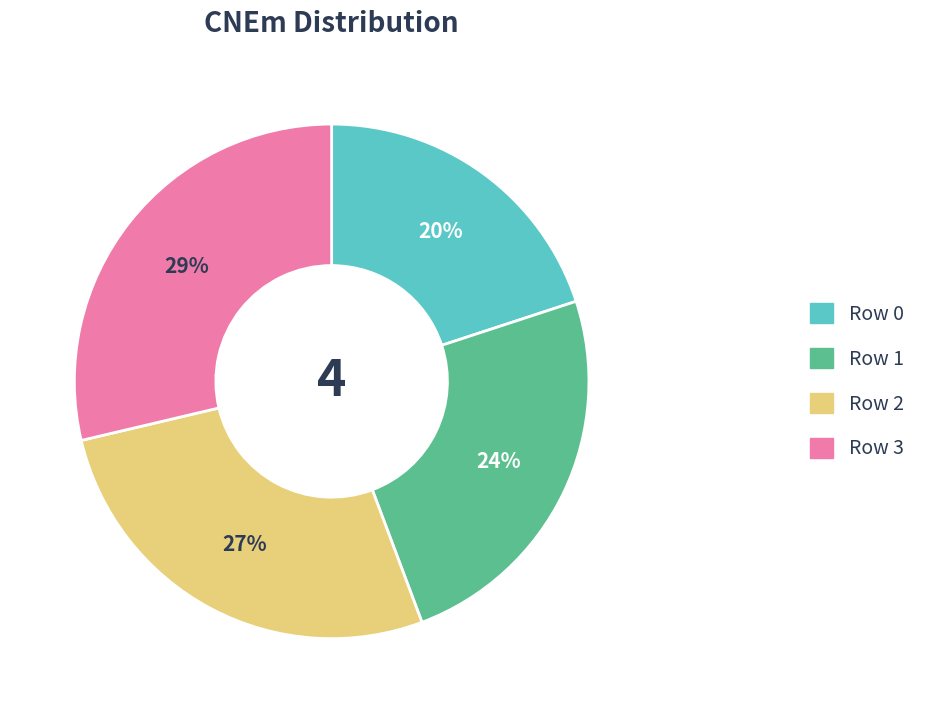

True or false: Row 1 accounts for 11% of the total.

False